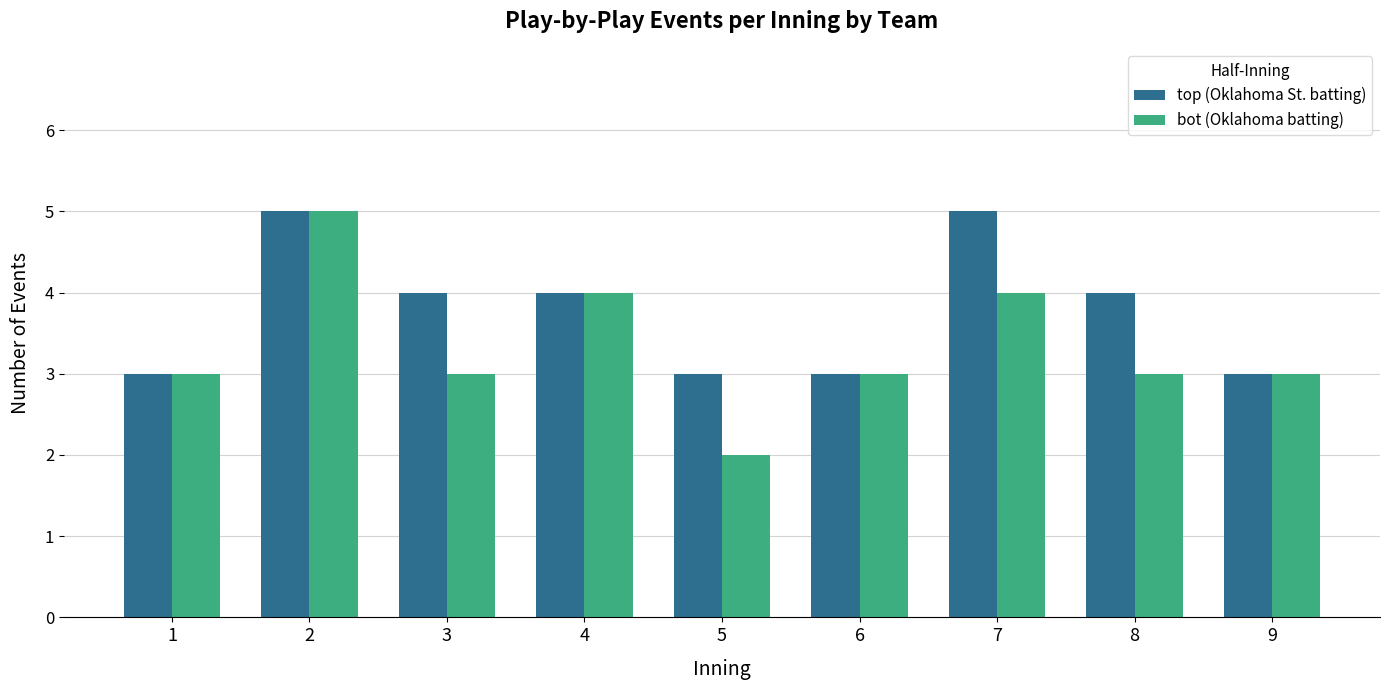

What is the maximum value shown in the chart?

5